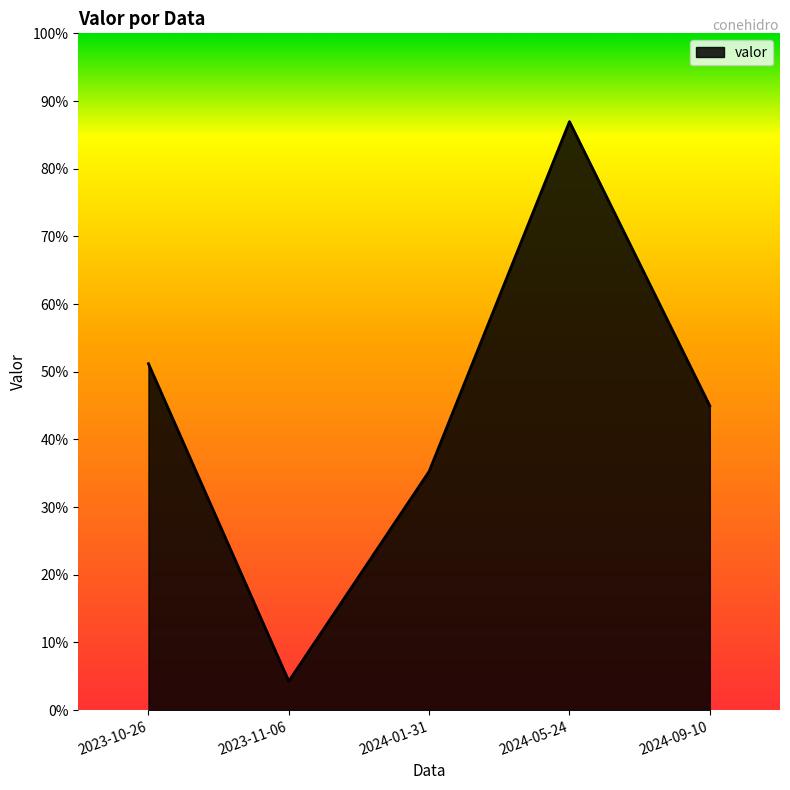

The value at 2024-01-31 is 35986.7. True or false?

True